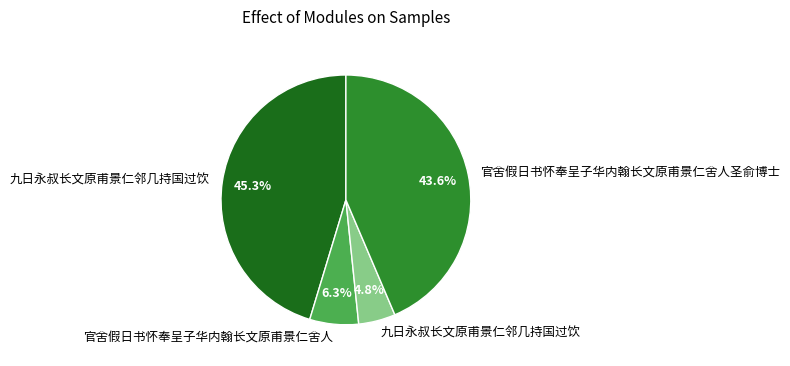

Does any single category account for the majority?

No